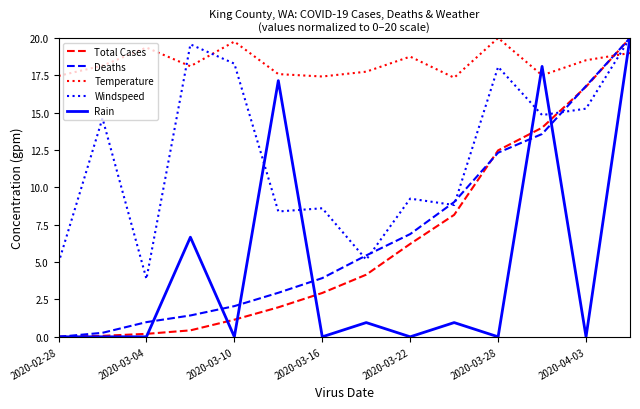

Which series has the largest total across all categories?

Temperature